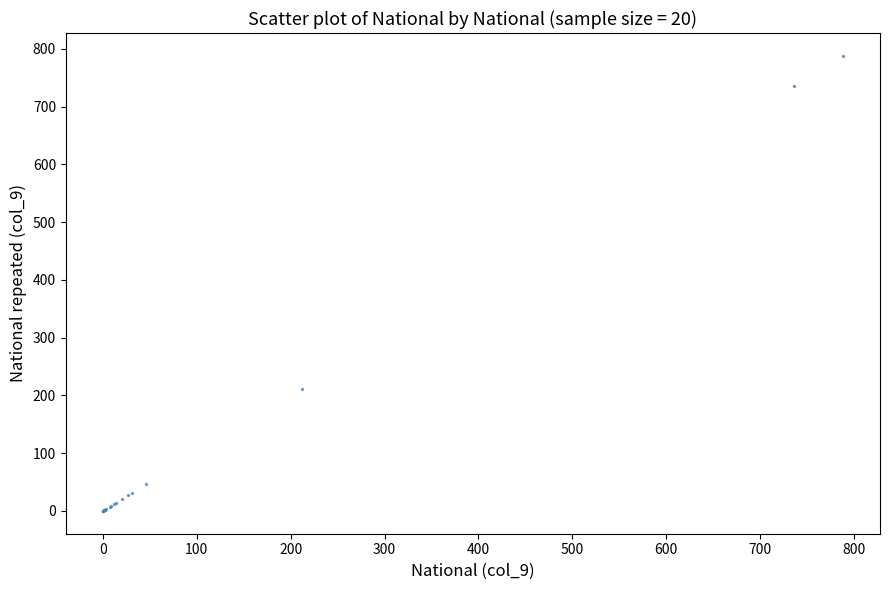

What Y value in the scatter plot is closest to 394?

211.8